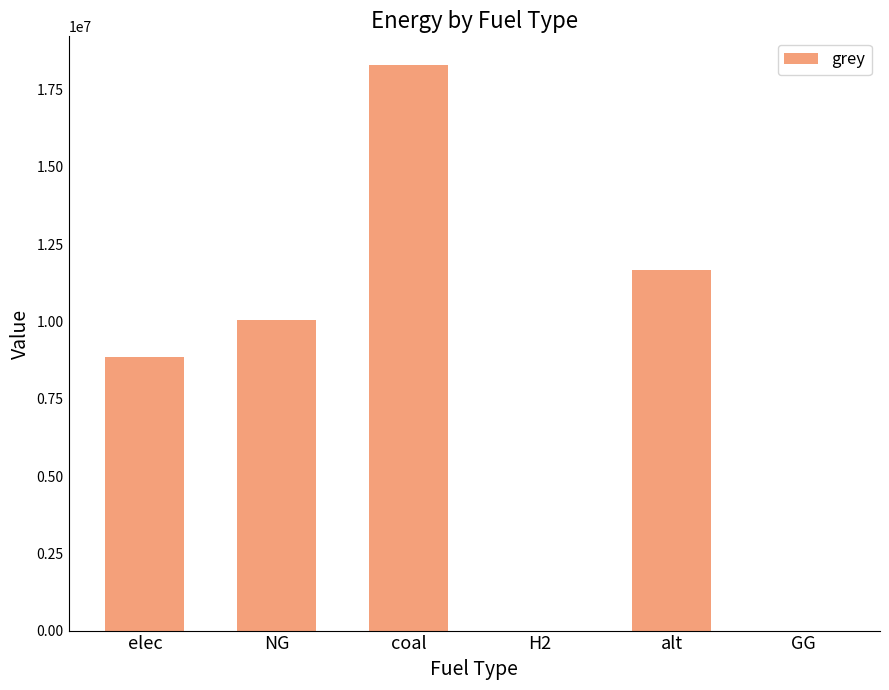

Are the bars horizontal?

No